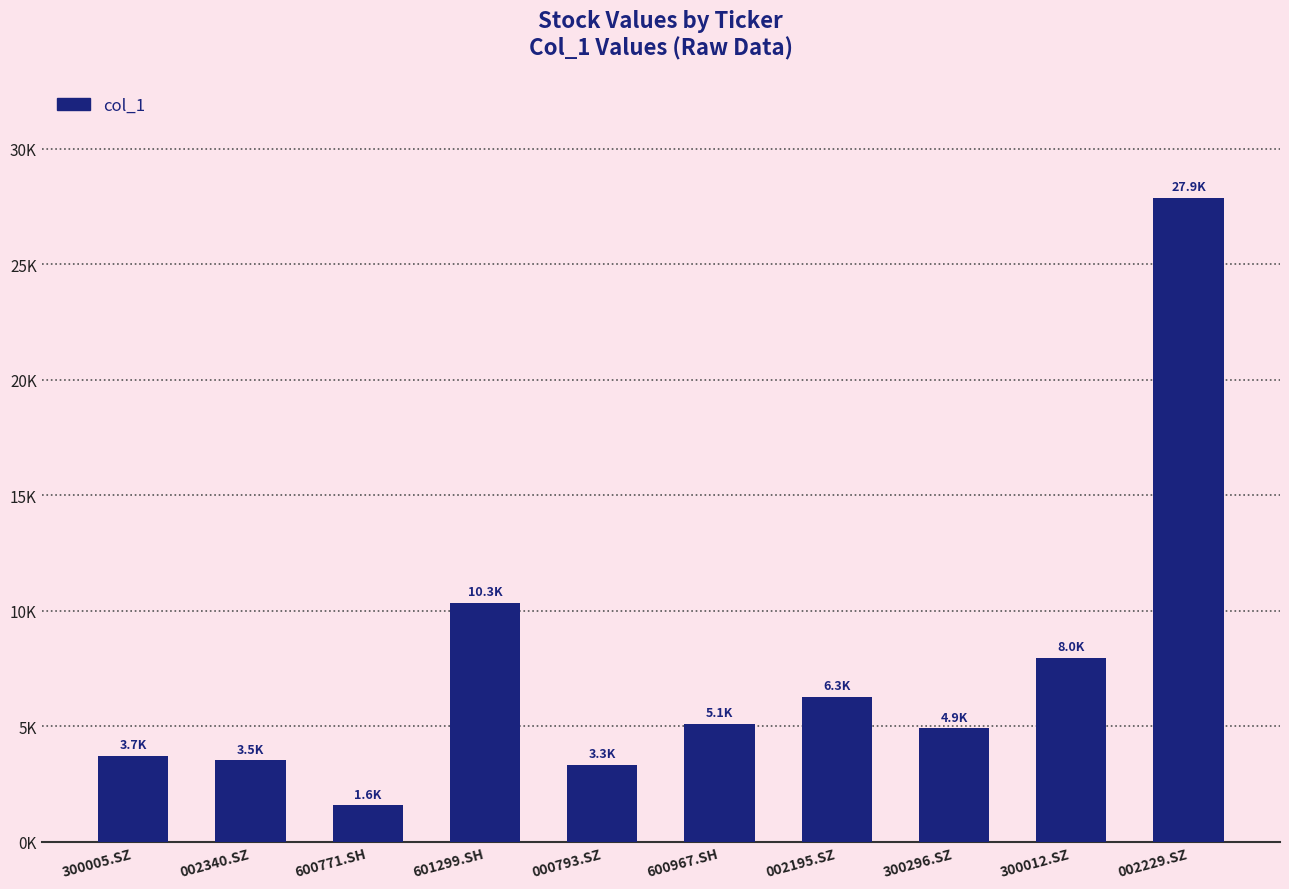

List the labels in order of value, largest first.

002229.SZ, 601299.SH, 300012.SZ, 002195.SZ, 600967.SH, 300296.SZ, 300005.SZ, 002340.SZ, 000793.SZ, 600771.SH